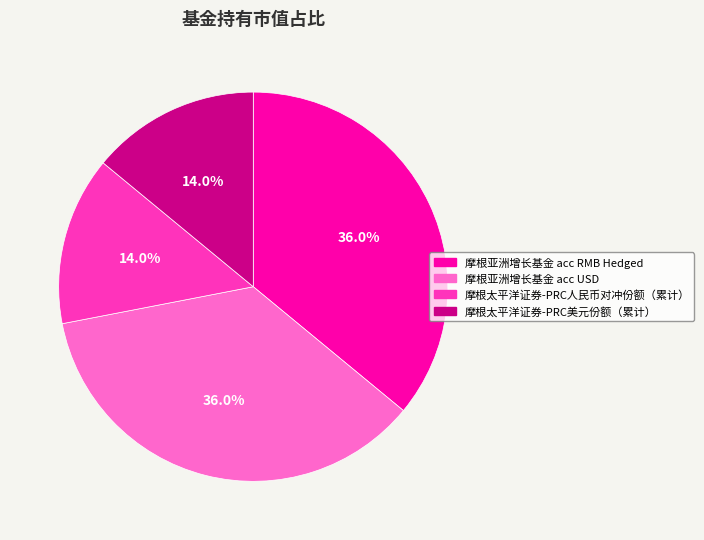

To the nearest percent, what percentage of the pie is 摩根亚洲增长基金 acc USD?

36%